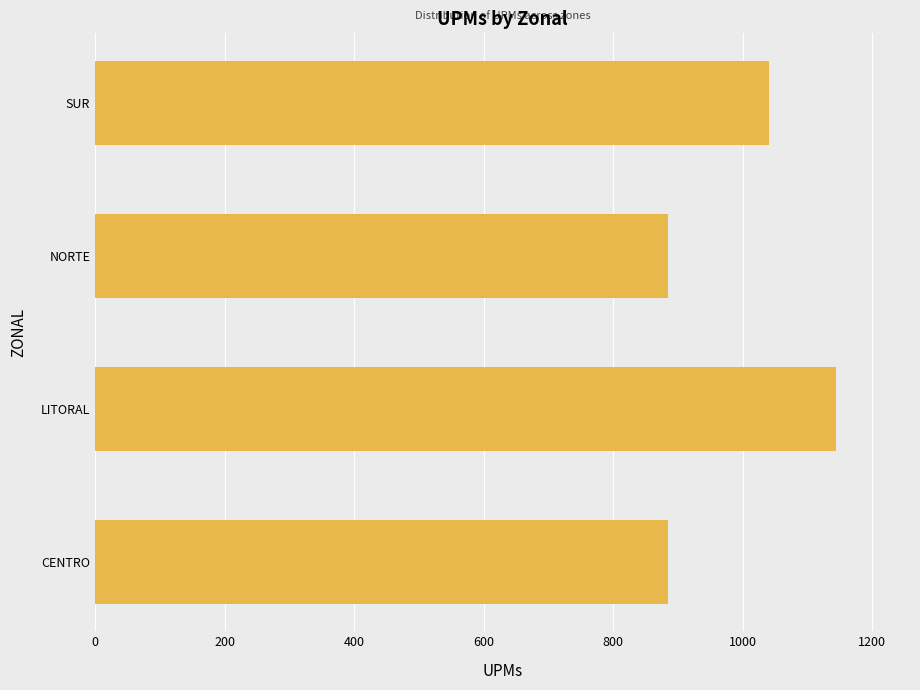

Reading bottom to top, transcribe all the data shown in this chart.

884	1144	884	1040